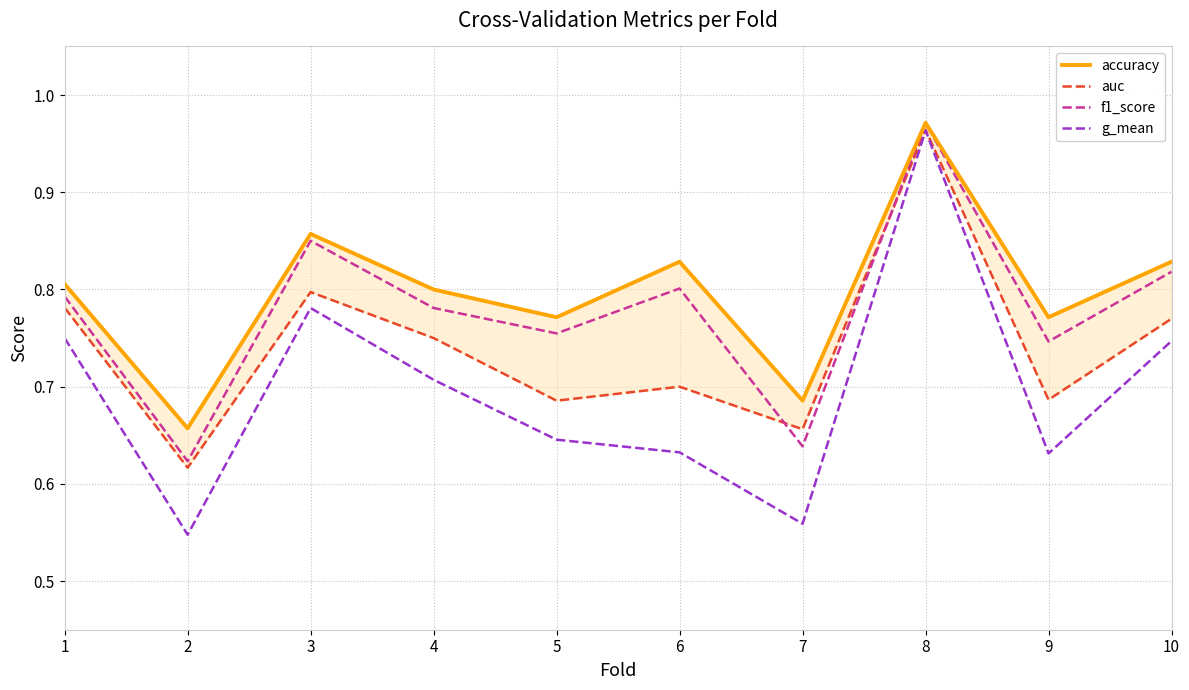

In g_mean, how many points are lower than both neighbors (excluding endpoints)?

3